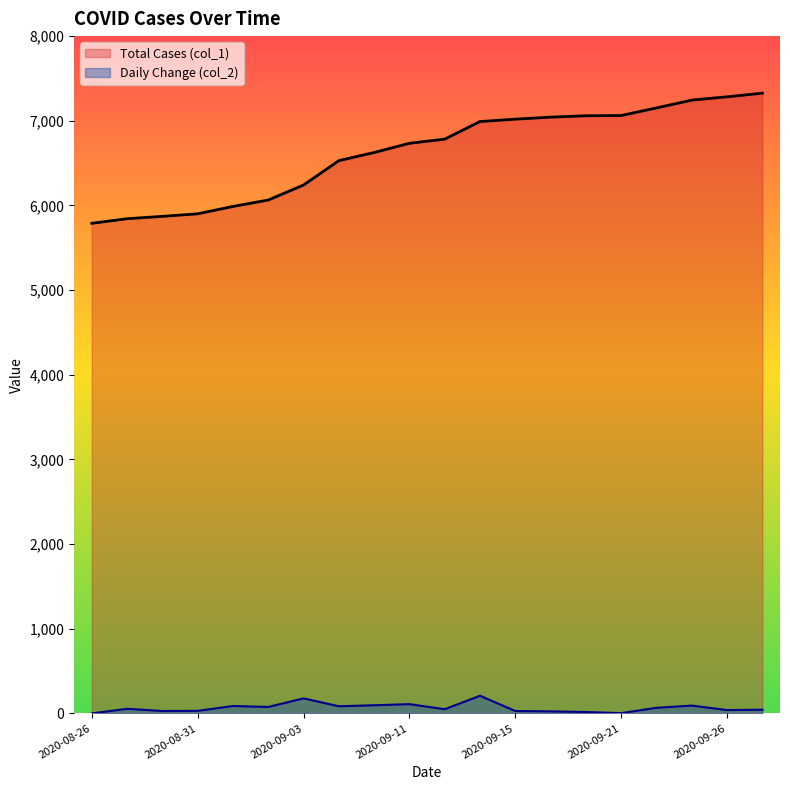

What position from the right is 2020-09-01?

16